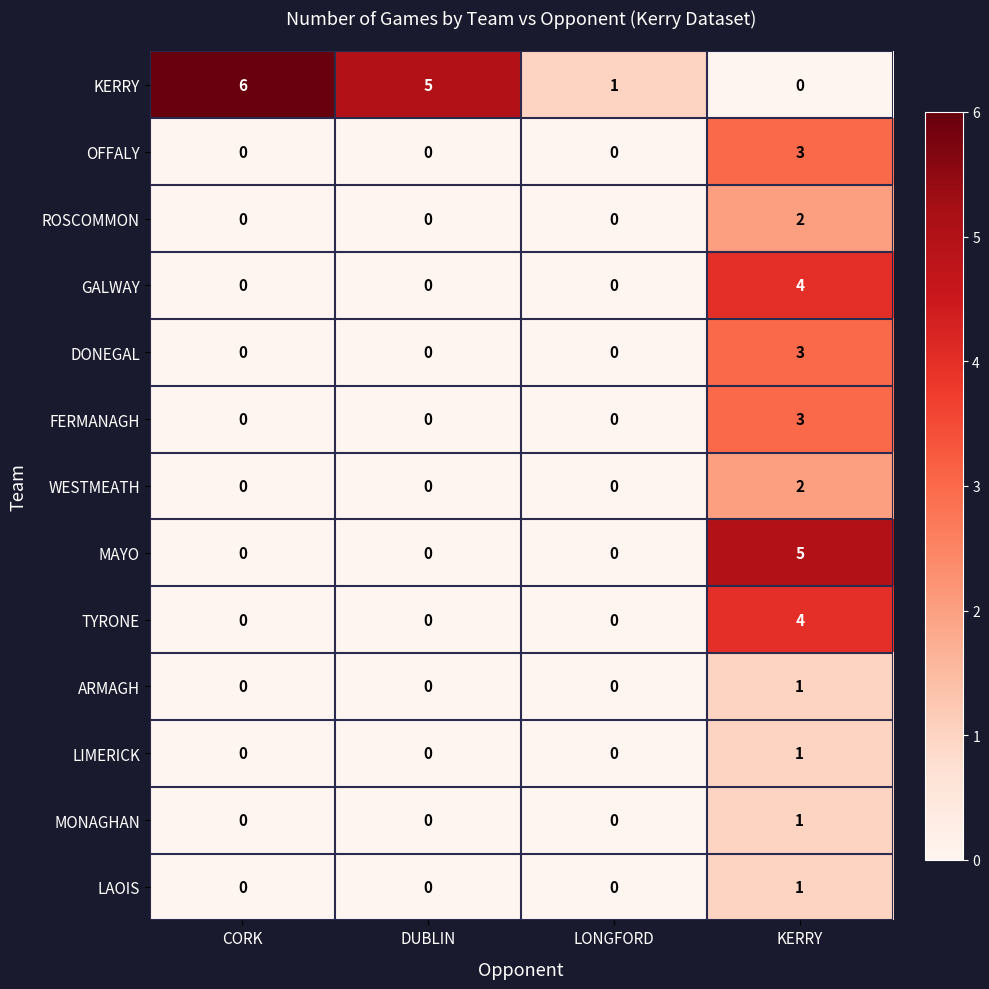

How many MONAGHAN values are between 0 and 1?

4